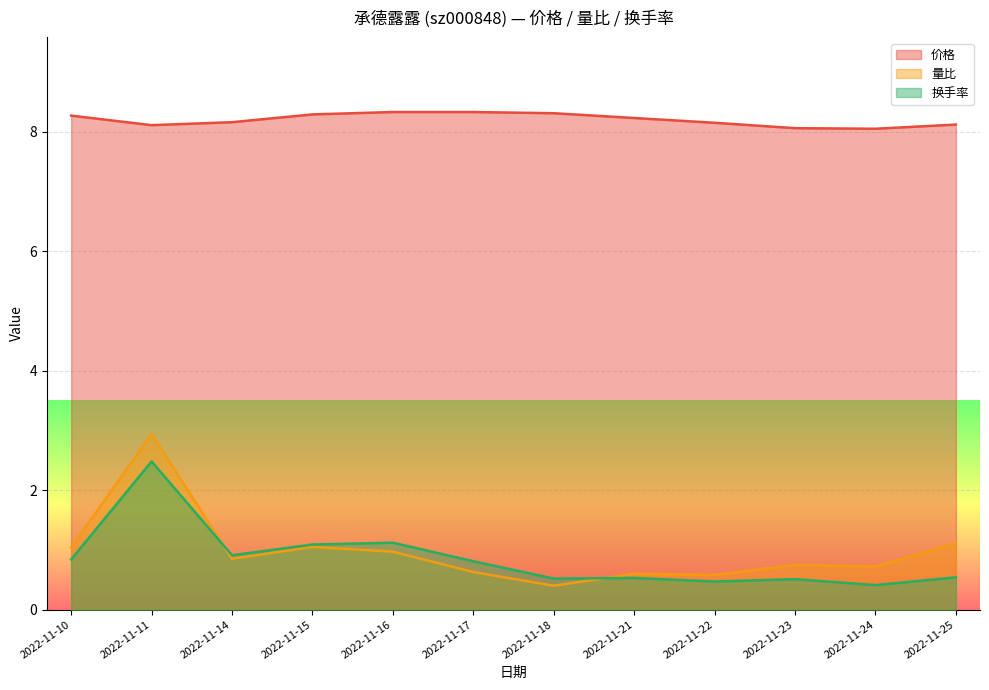

Which series has the largest total across all categories?

价格